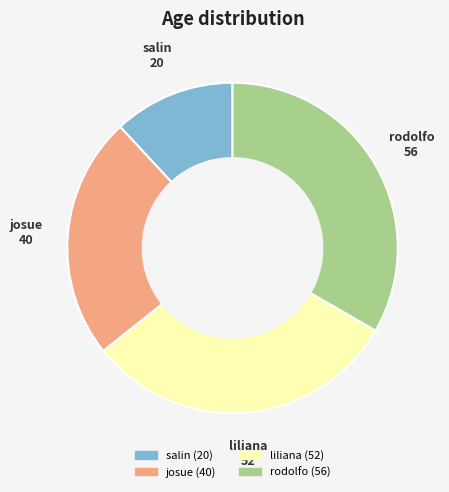

Is josue the majority of the pie?

No